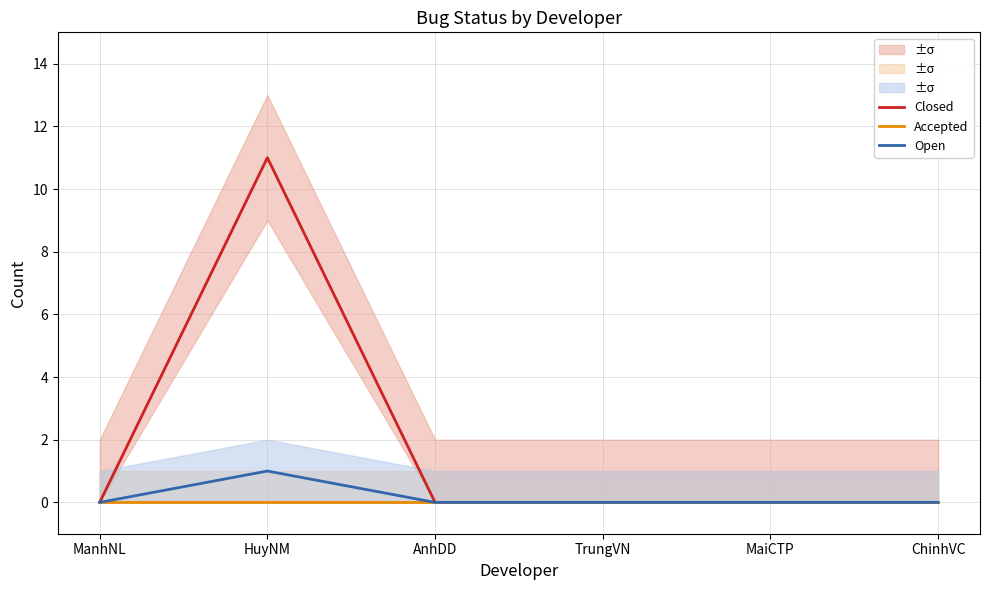

True or false: Accepted and Closed intersect in this chart.

False